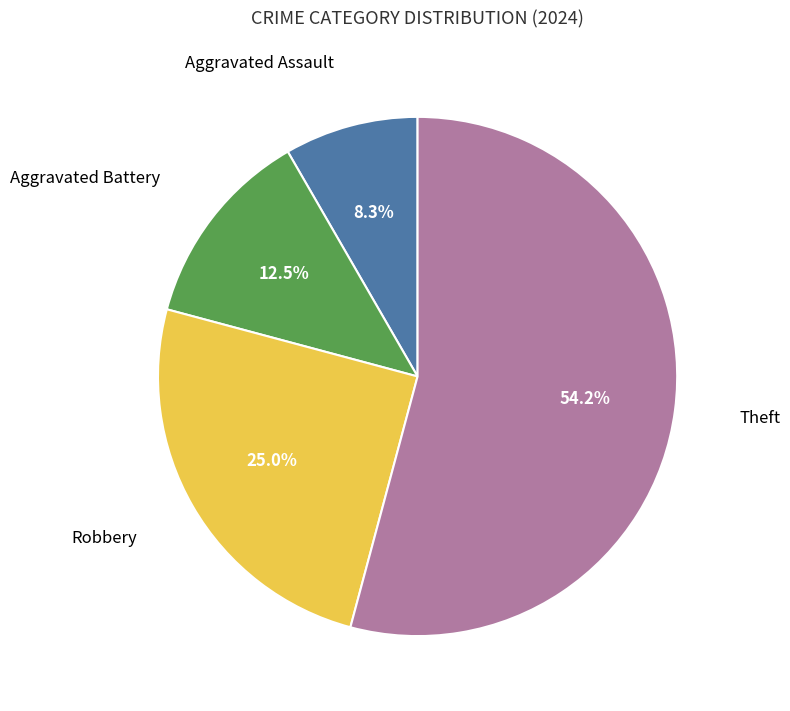

Count the number of slices in the pie.

4